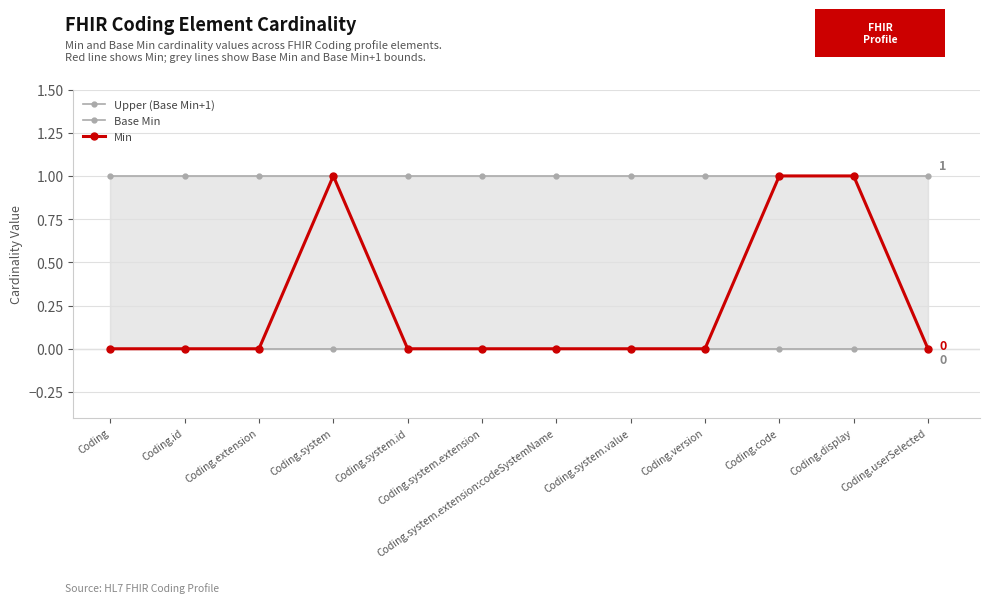

Is the value of Upper (Base Min+1) at Coding.system.value greater than the value of Min at Coding.system.id?

Yes